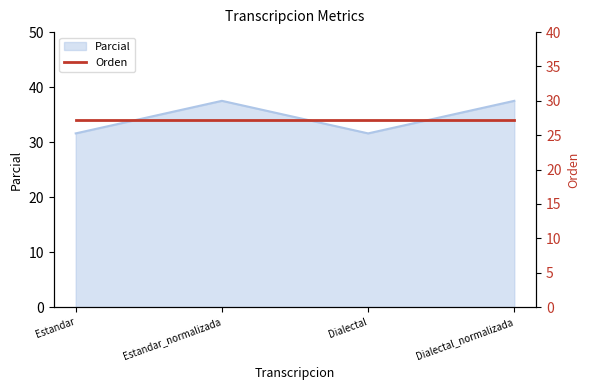

Read the value at Estandar.

31.6